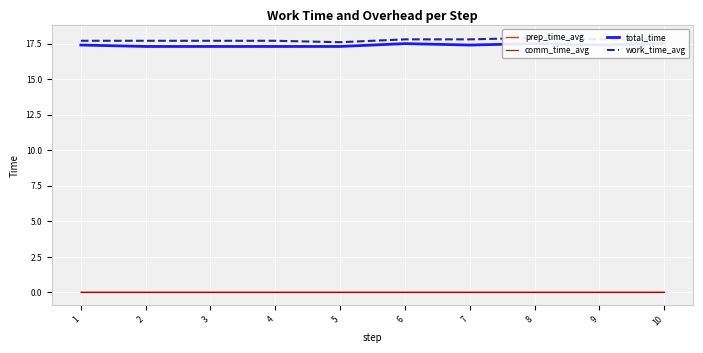

What is the difference between the highest and lowest values at 6?

17.8